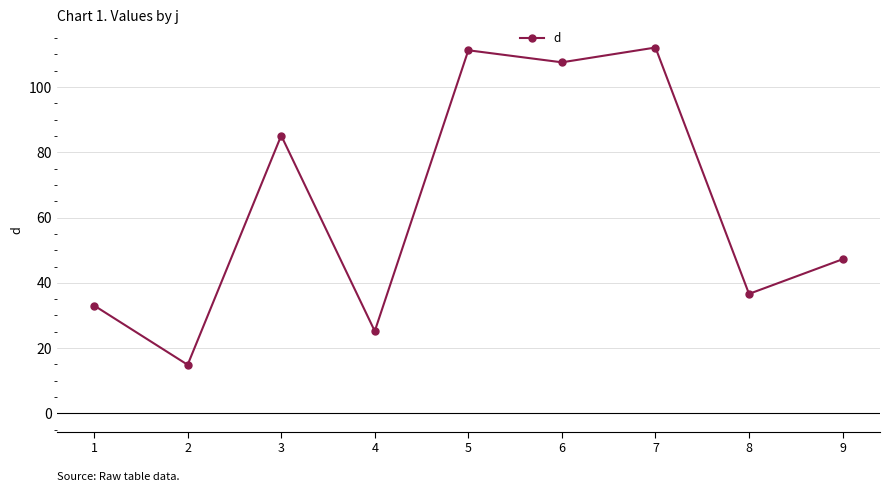

What is the approximate value at 5?

111.3